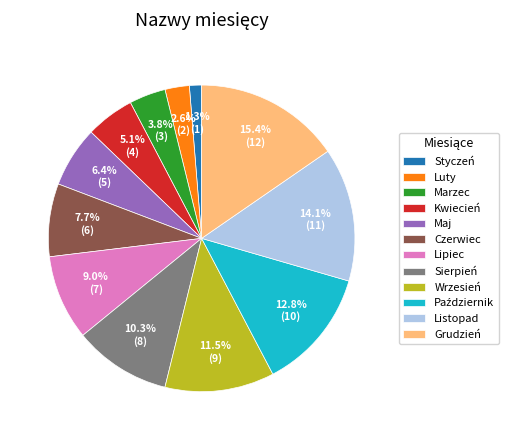

What is the ratio of the value at Czerwiec to the value at Marzec?

2.0